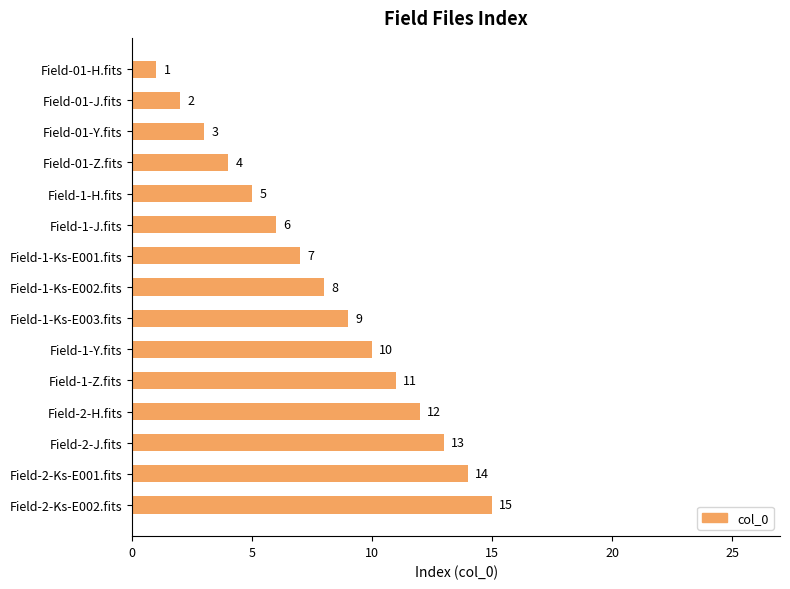

Rank the categories by value from lowest to highest.

Field-01-H.fits, Field-01-J.fits, Field-01-Y.fits, Field-01-Z.fits, Field-1-H.fits, Field-1-J.fits, Field-1-Ks-E001.fits, Field-1-Ks-E002.fits, Field-1-Ks-E003.fits, Field-1-Y.fits, Field-1-Z.fits, Field-2-H.fits, Field-2-J.fits, Field-2-Ks-E001.fits, Field-2-Ks-E002.fits